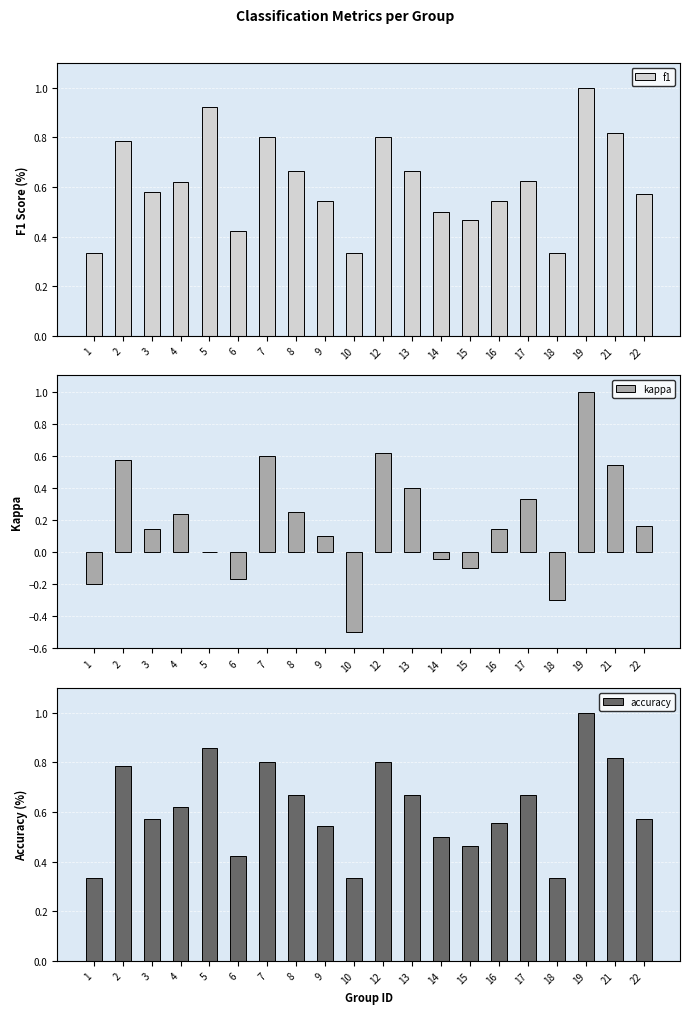

Which label corresponds to the largest value in the chart?

19